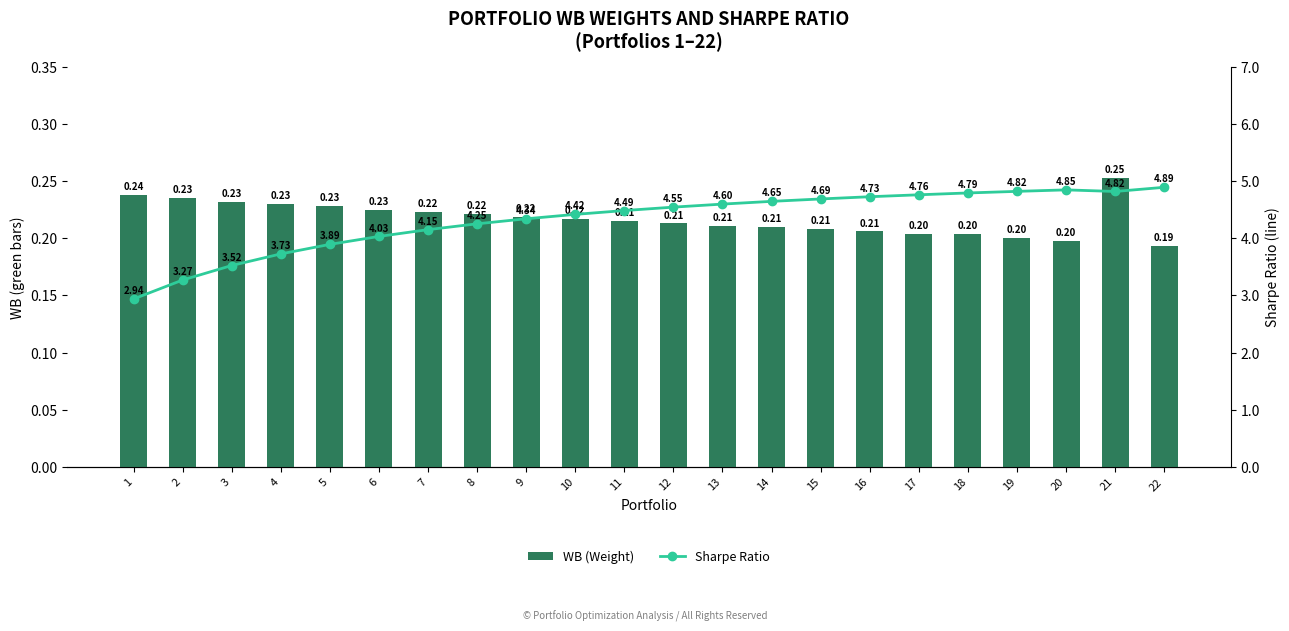

At which label is WB (Weight) closest to 0?

22